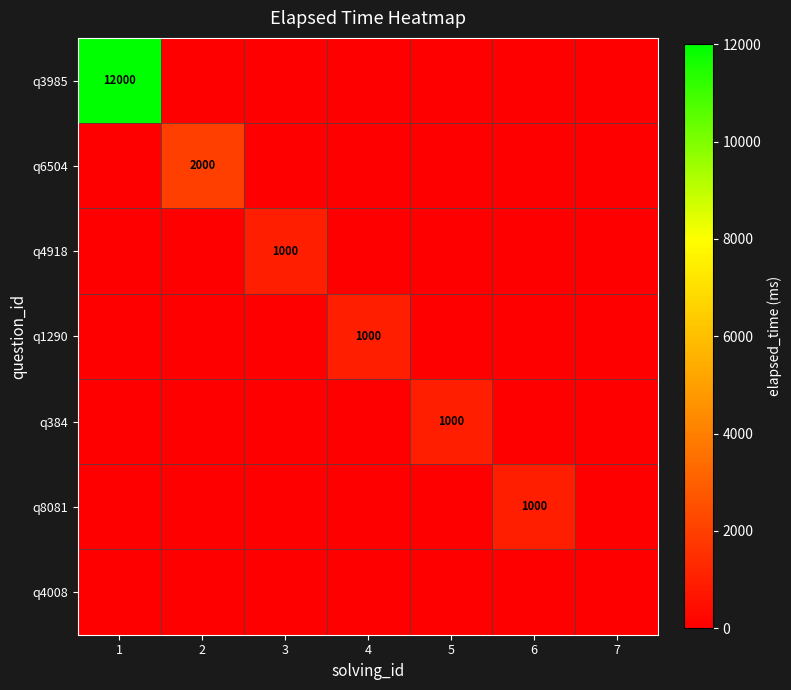

What is the difference between the q1290 values at 1 and 4?

1000